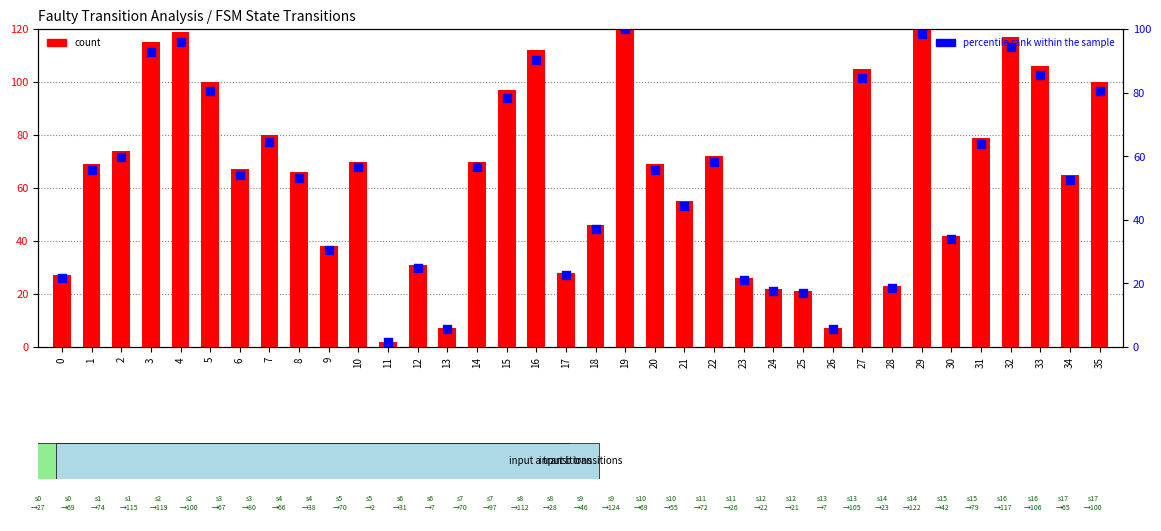

At how many categories does at least one series exceed 123?

1